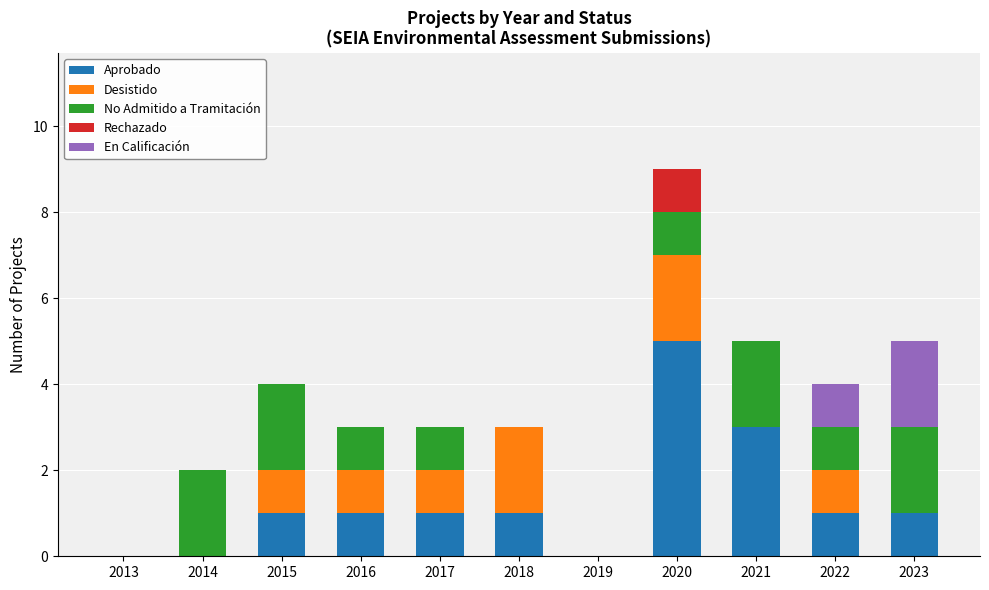

At which category is the sum across all series the highest?

2020